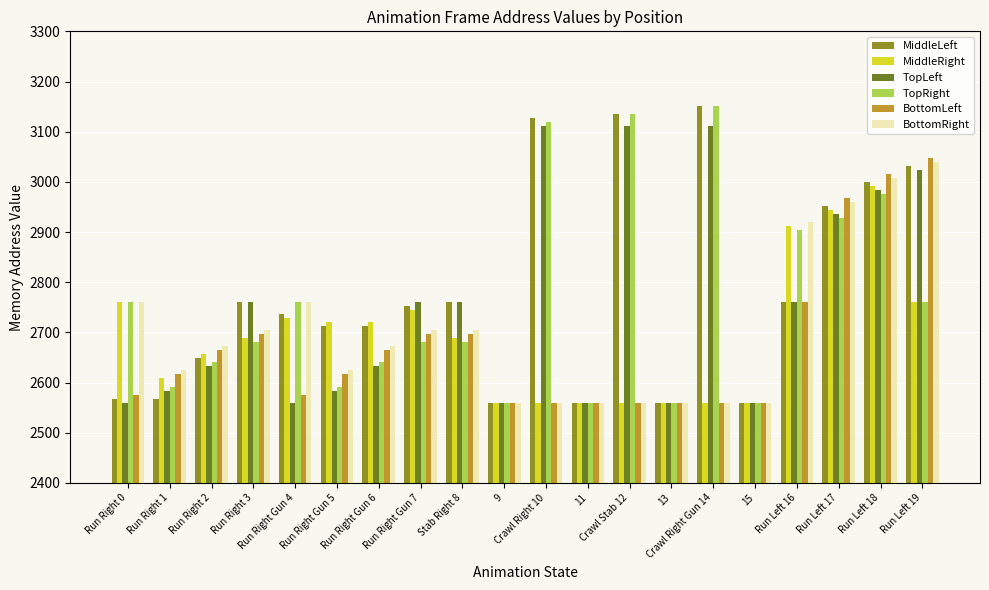

What is the difference between the highest and lowest values at Crawl Stab 12?

576